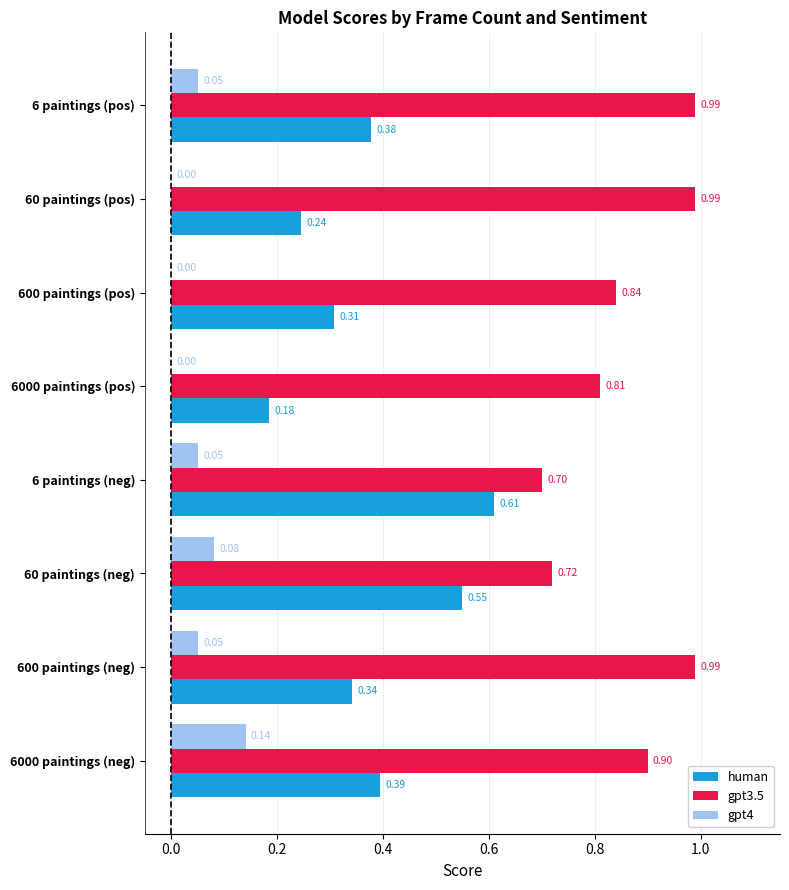

Is the value of gpt4 at 60 paintings (neg) greater than the value of human at 6000 paintings (pos)?

No